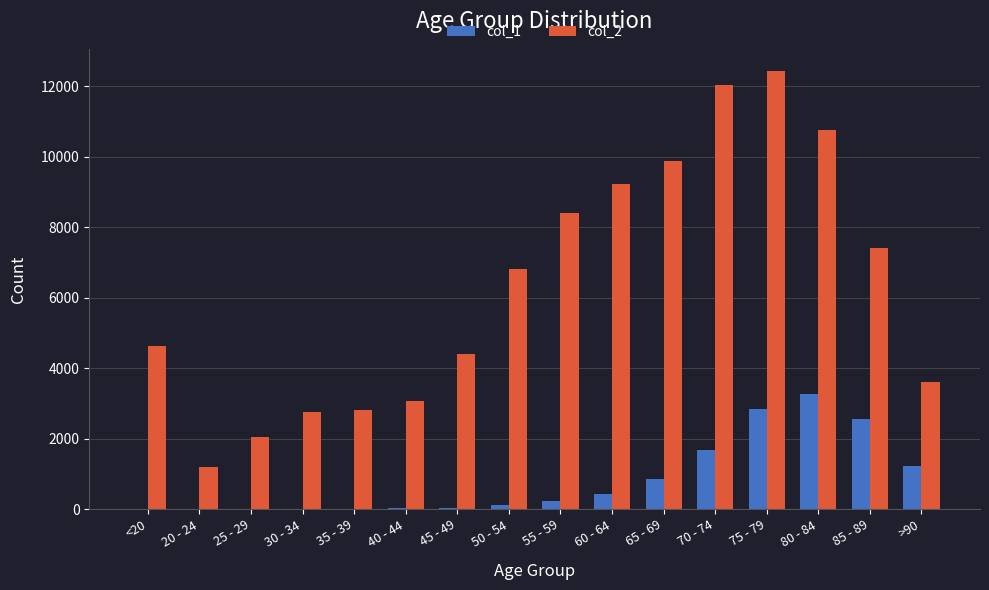

Which series changed the most between 75 - 79 and 85 - 89?

col_2